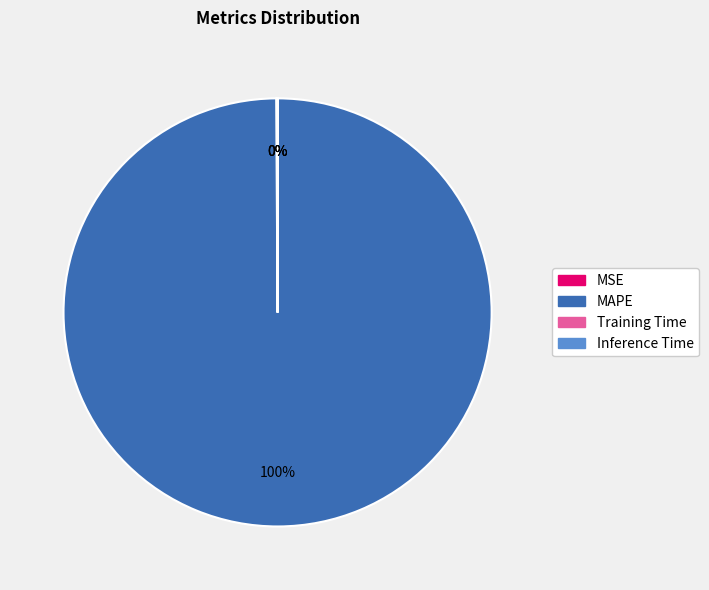

What is the majority slice?

MAPE